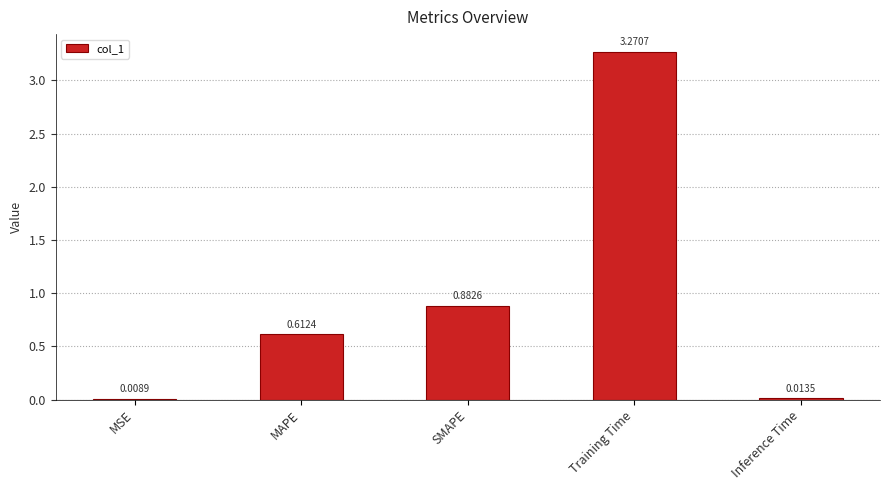

What is the sum of all values?

4.8